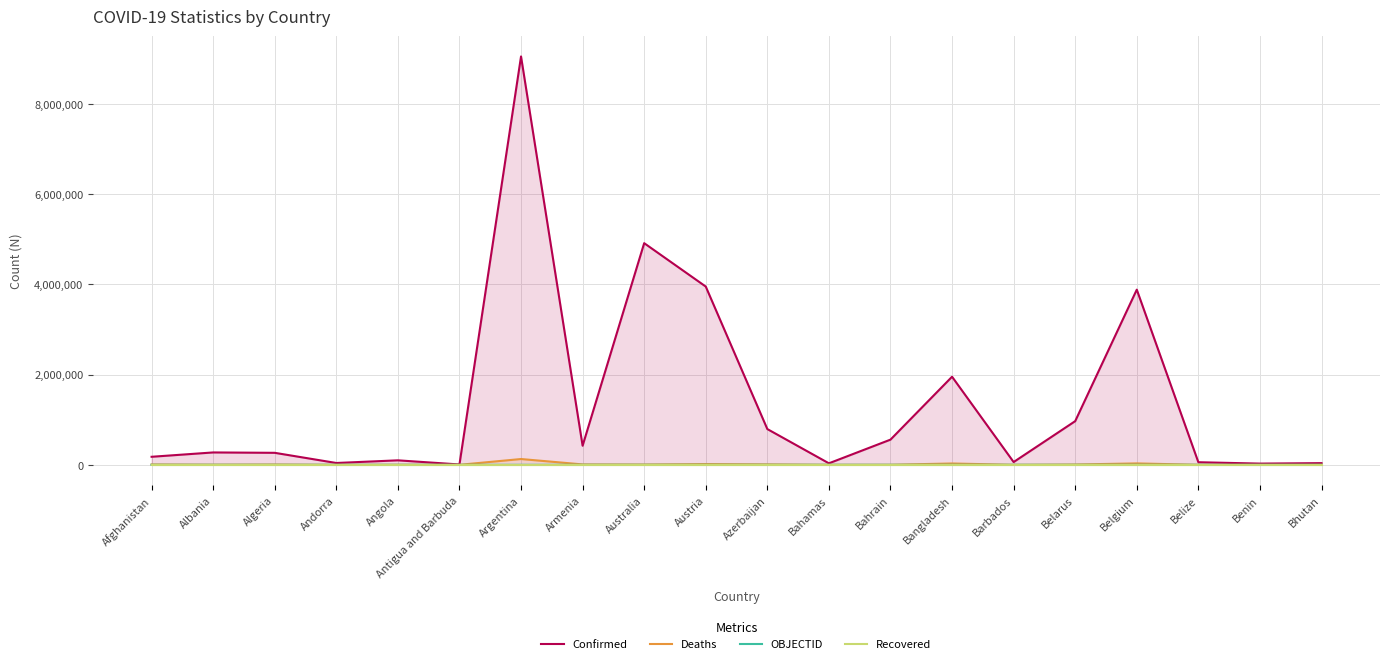

What is the value of the Confirmed point at the 16th from the left?

967731